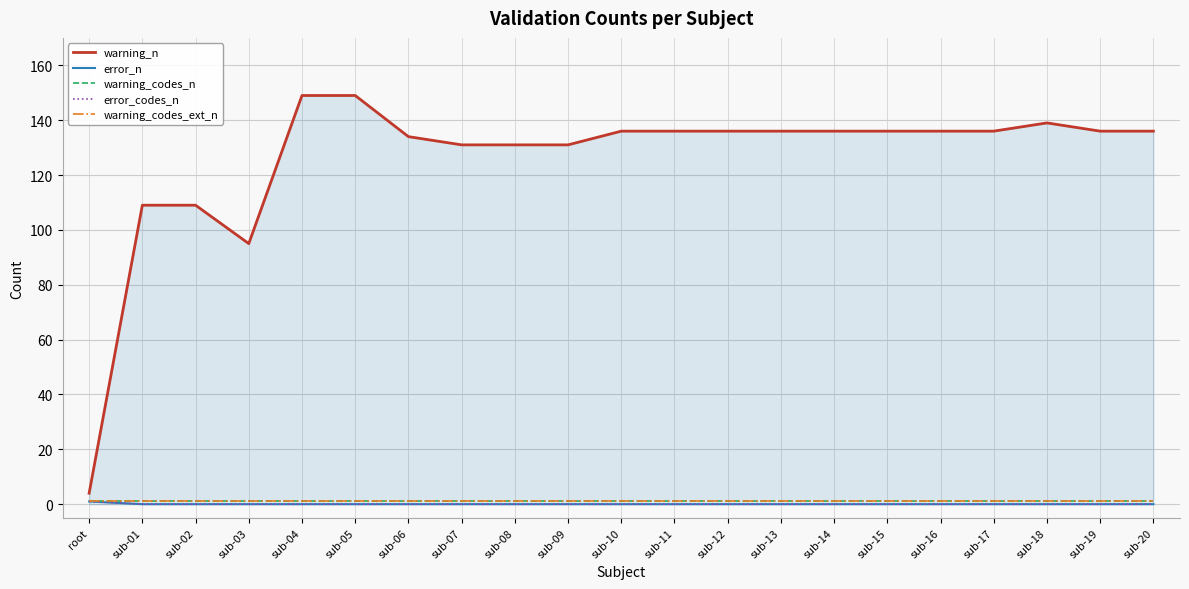

Does the chart have visible grid lines?

Yes